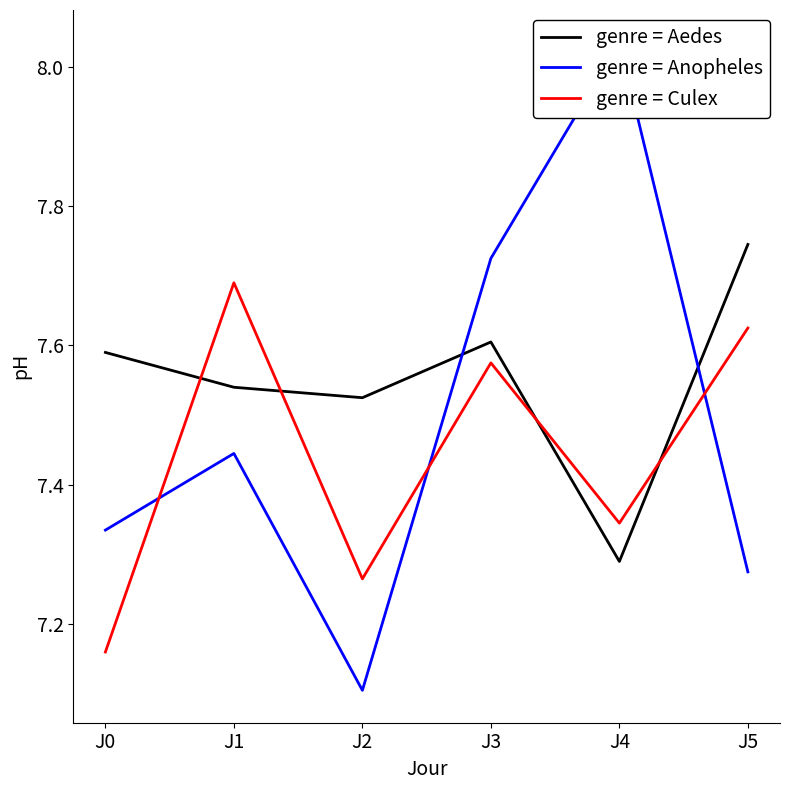

At which category does genre = Anopheles reach its first local peak?

J1